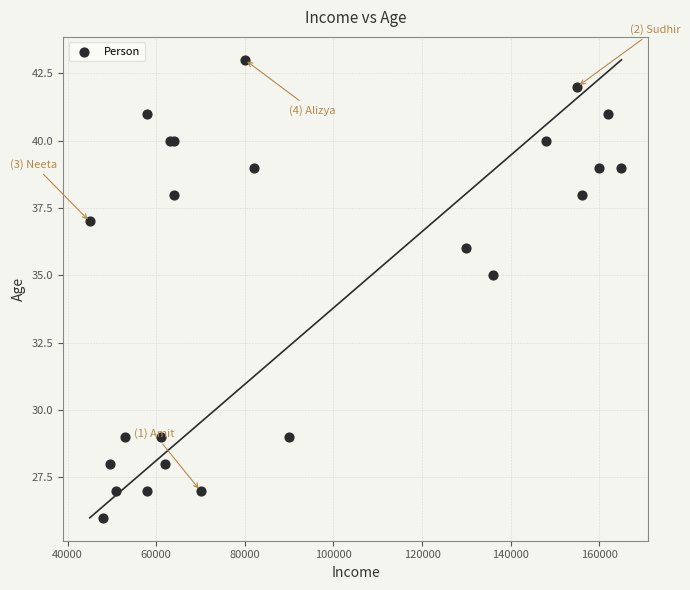

What Y value in the scatter plot is closest to 34?

35